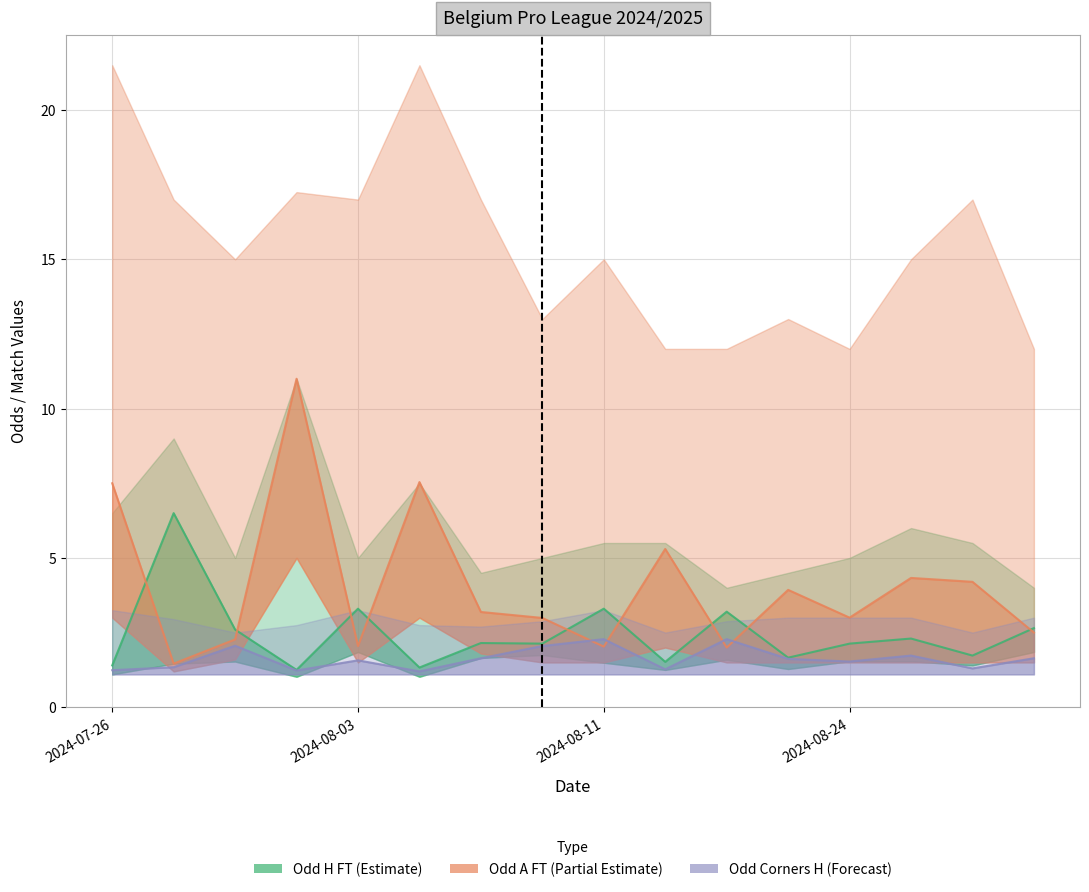

Rank the series at 2024-08-16 from highest to lowest value.

Odd_A_FT, Odd_H_FT, Odd_Corners_H